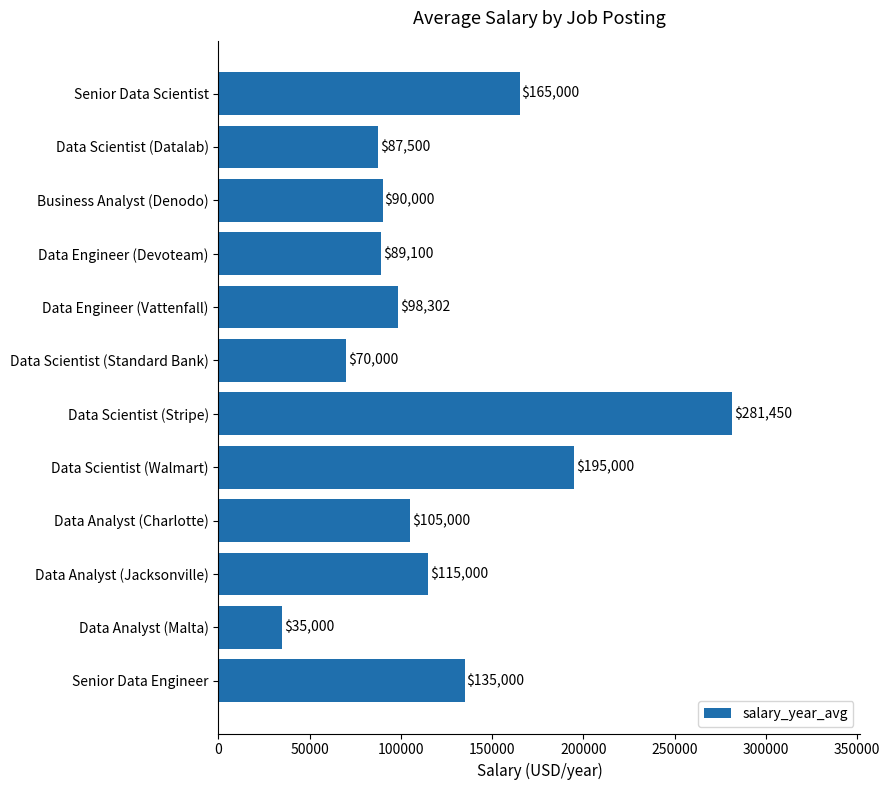

Where is the data nearest to the value 158225?

Senior Data Scientist